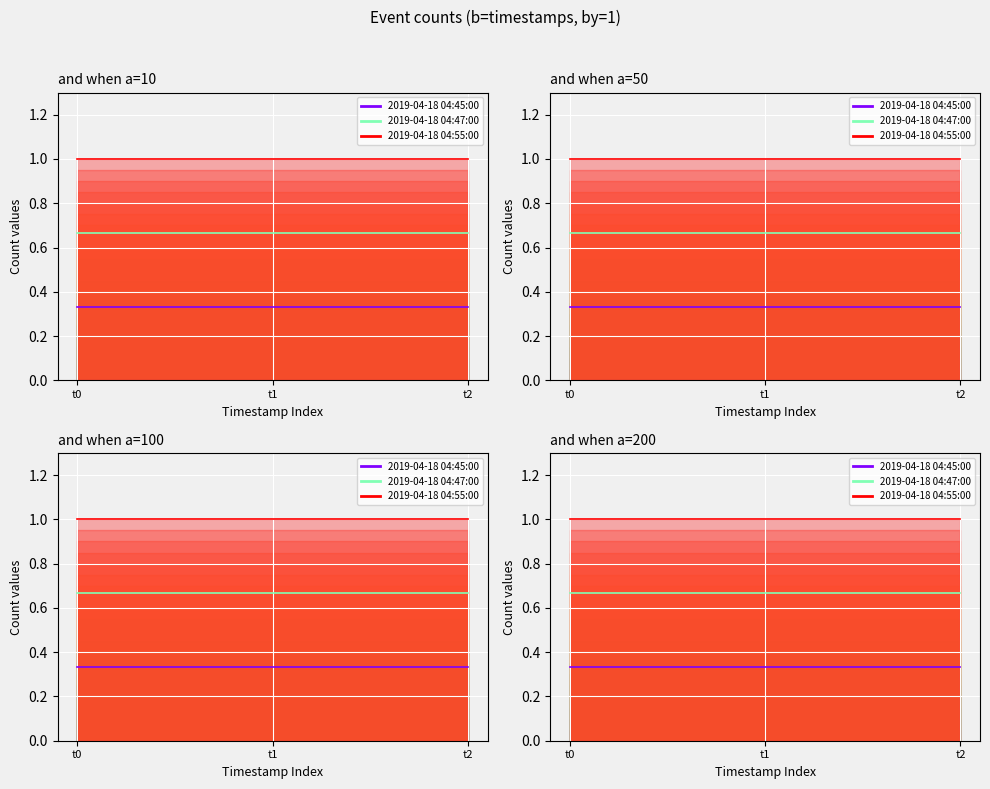

Reading right to left, extract all data points from this chart.

2019-04-18 04:45:00: t2=0.3	t1=0.3	t0=0.3
2019-04-18 04:47:00: t2=0.7	t1=0.7	t0=0.7
2019-04-18 04:55:00: t2=1.0	t1=1.0	t0=1.0